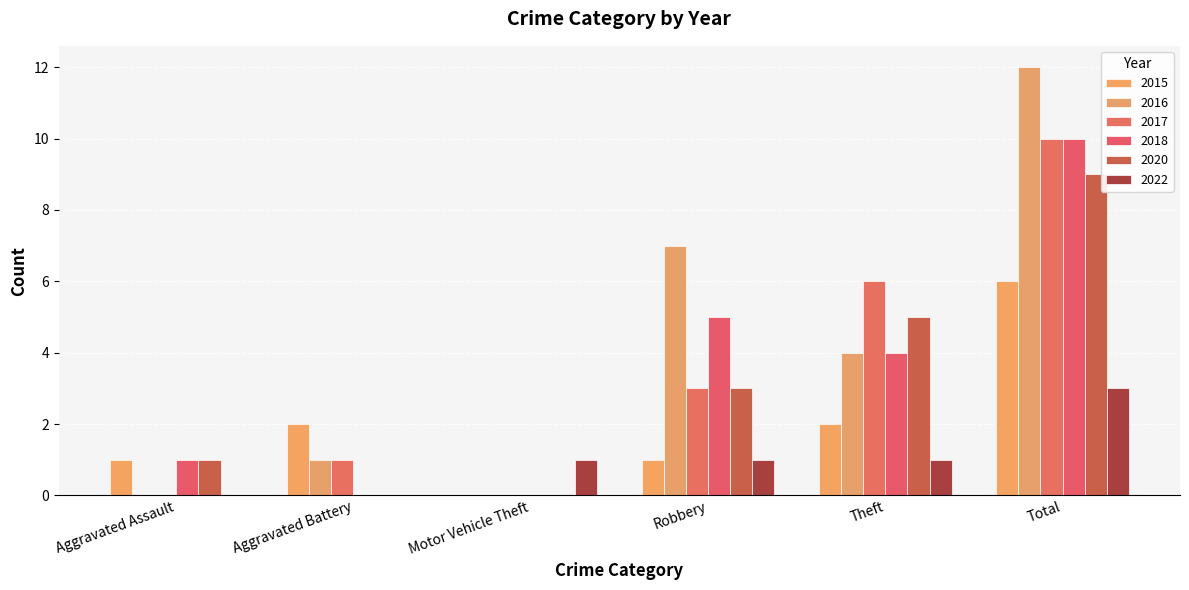

Count the number of data series in this chart.

6